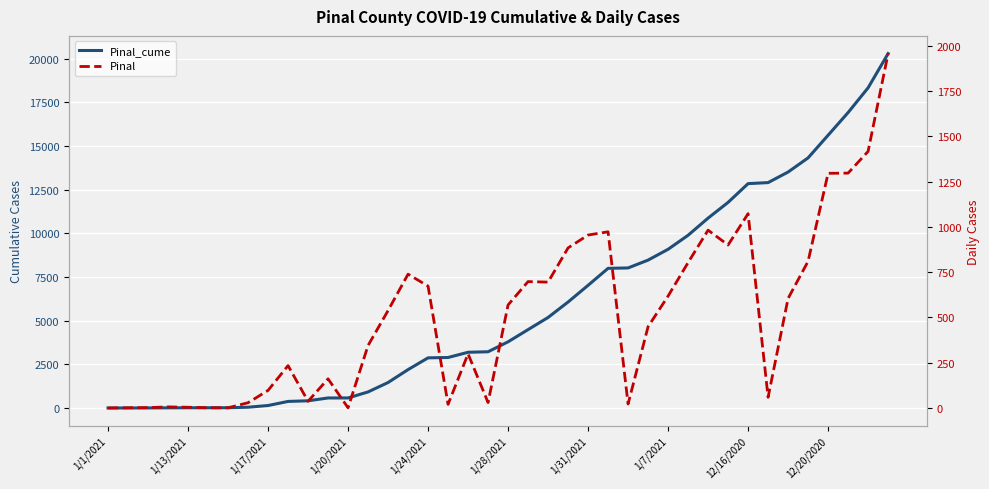

True or false: Pinal has a value of 982 at 30.

True